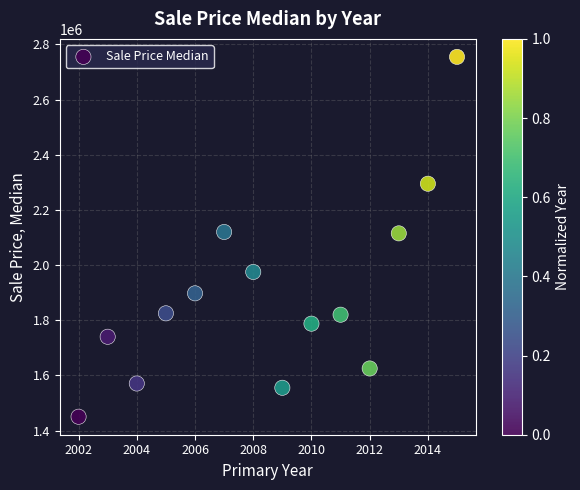

What is the range of X values (max minus min)?

13